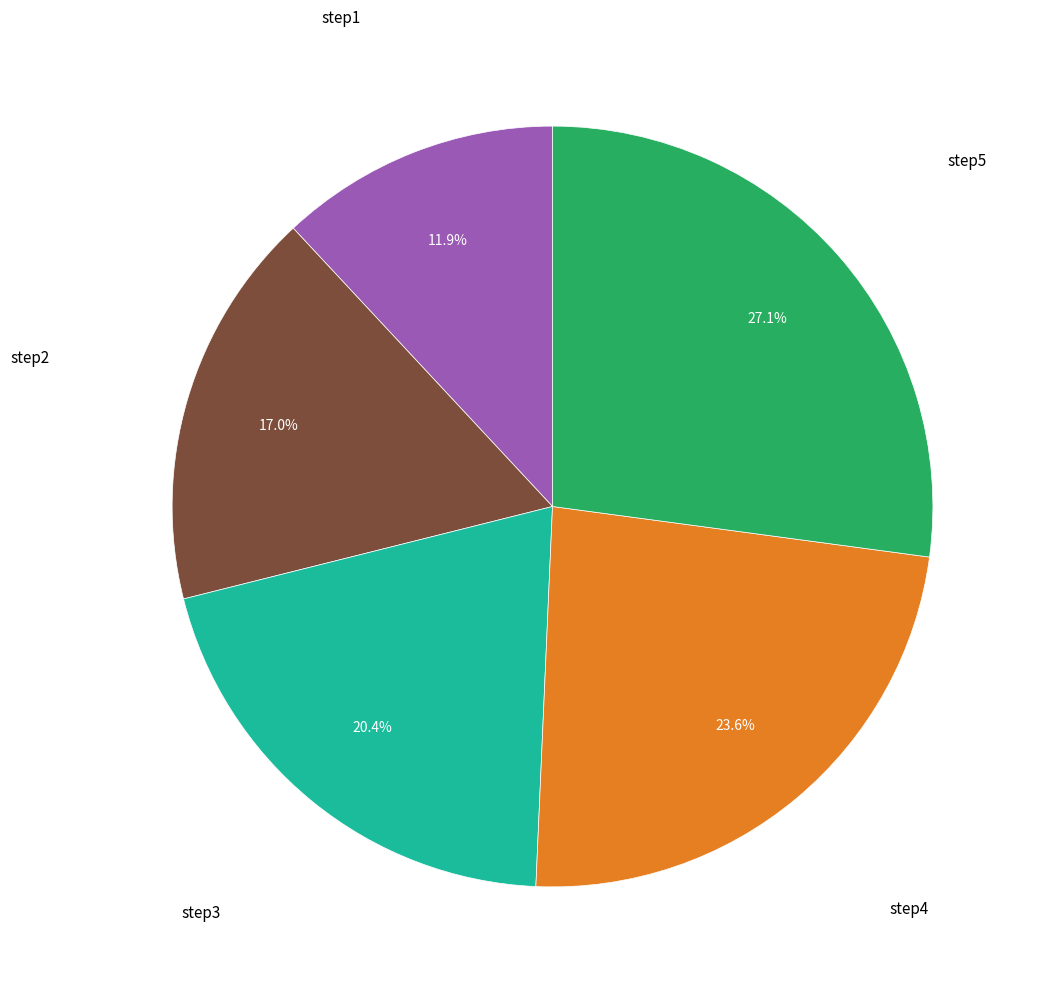

Does any single category account for the majority?

No